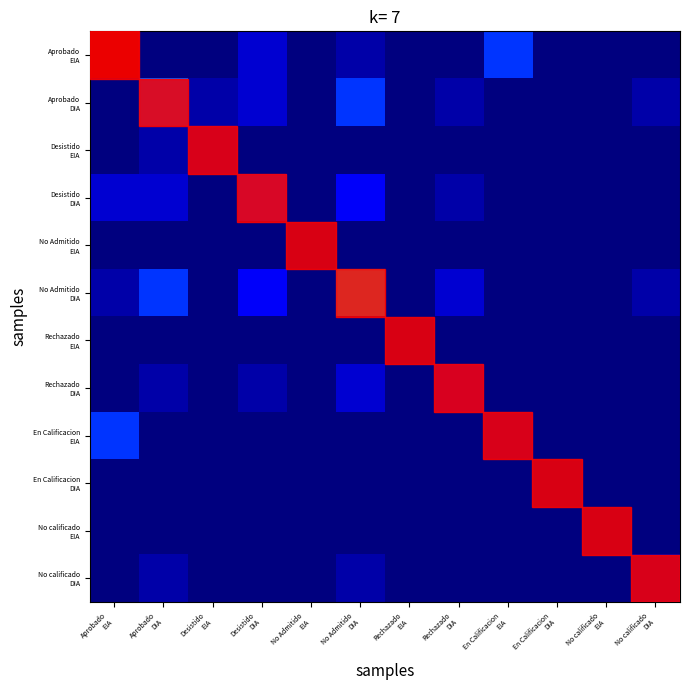

How many distinct data groups are displayed?

12